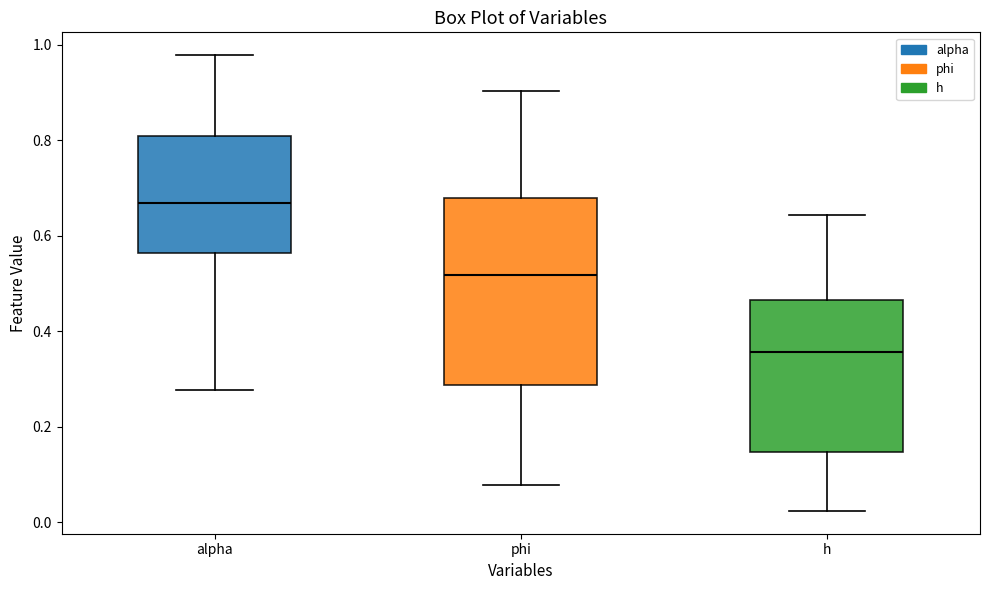

Reading left to right, transcribe this box plot: for each box, give where its median line is, the range the box spans, and where its two whiskers end, as read against the y-axis. The values are not printed on the chart, so give them approximately, as read against the axis.

alpha: median 0.66, box 0.56 to 0.80, whiskers 0.28 to 0.98
phi: median 0.52, box 0.28 to 0.68, whiskers 0.08 to 0.90
h: median 0.36, box 0.14 to 0.46, whiskers 0.02 to 0.64